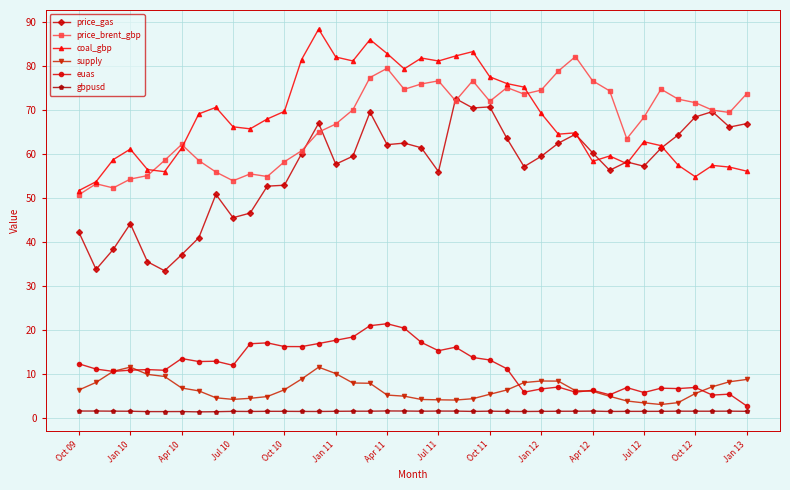

Which series has the largest total across all categories?

coal_gbp